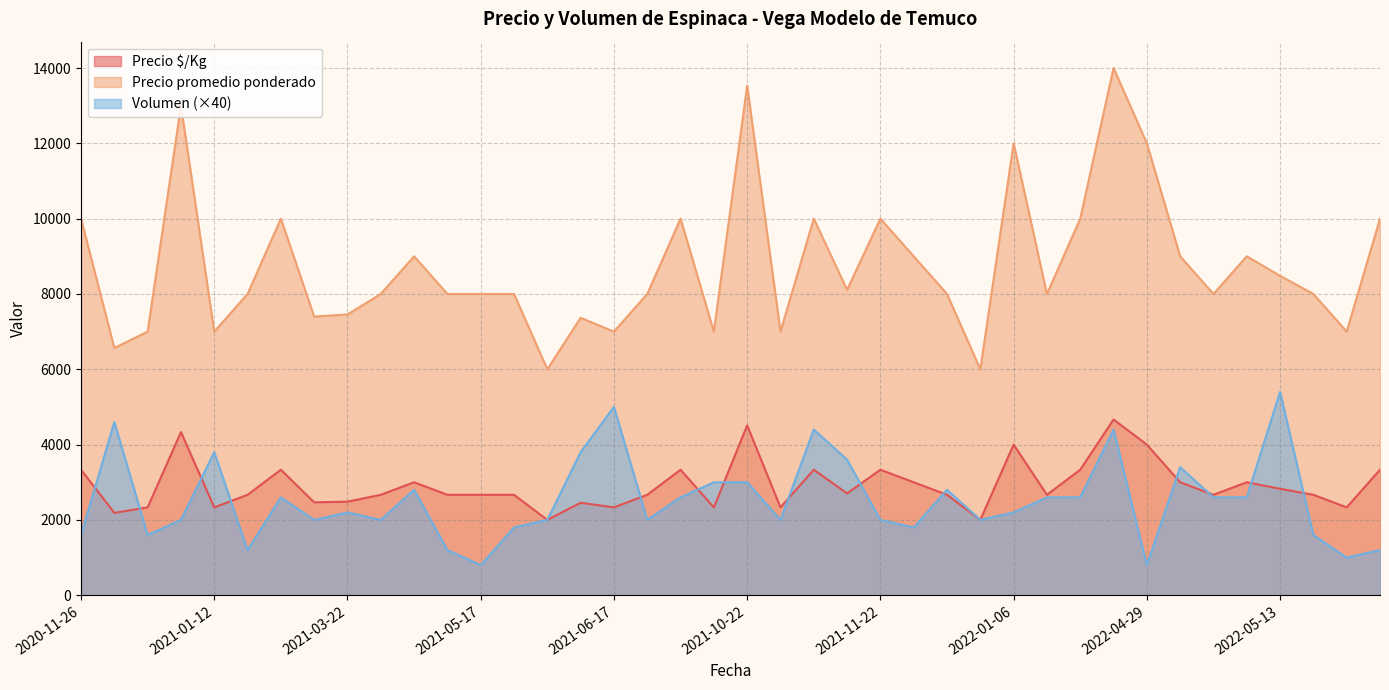

True or false: Precio $/Kg and Precio promedio ponderado intersect in this chart.

False